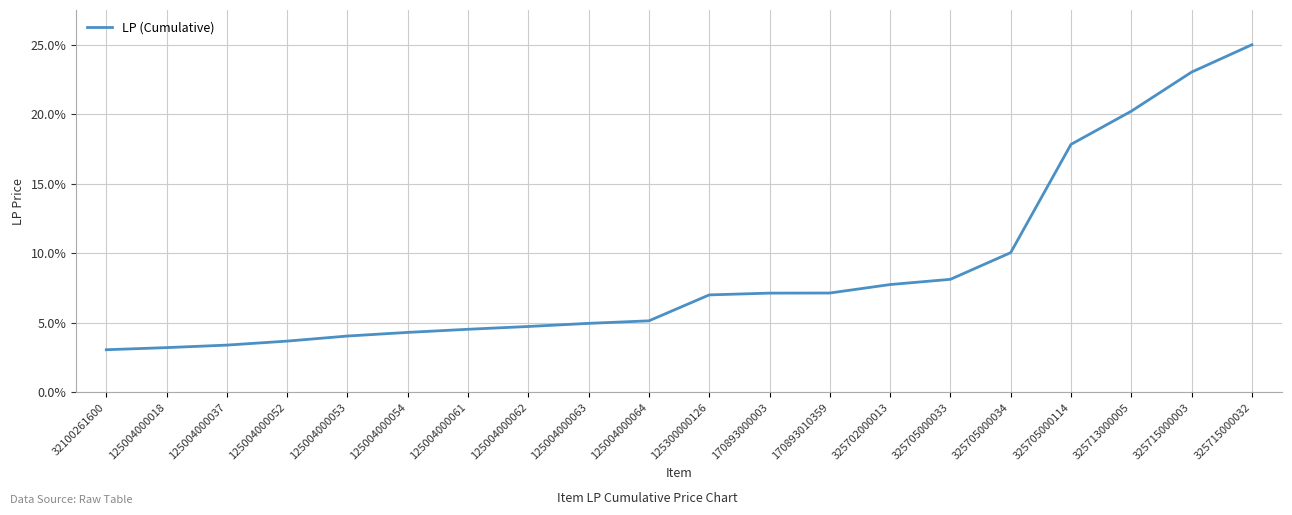

What is the change in value from 170893010359 to 325713000005?

+13.1